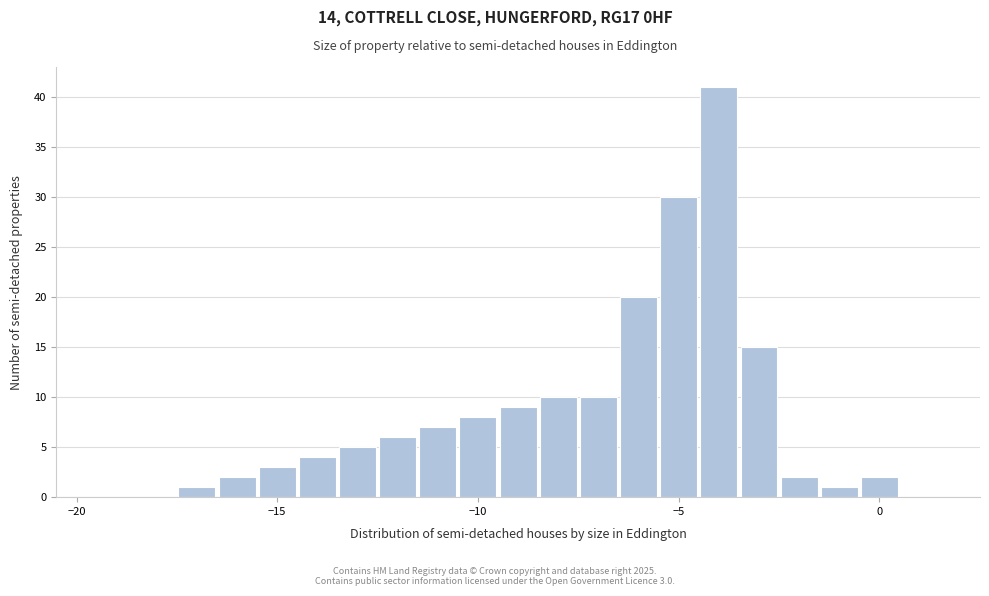

Around what value on the x-axis is the tallest bar? Give the approximate position of its centre, as read against the axis.

-4.0